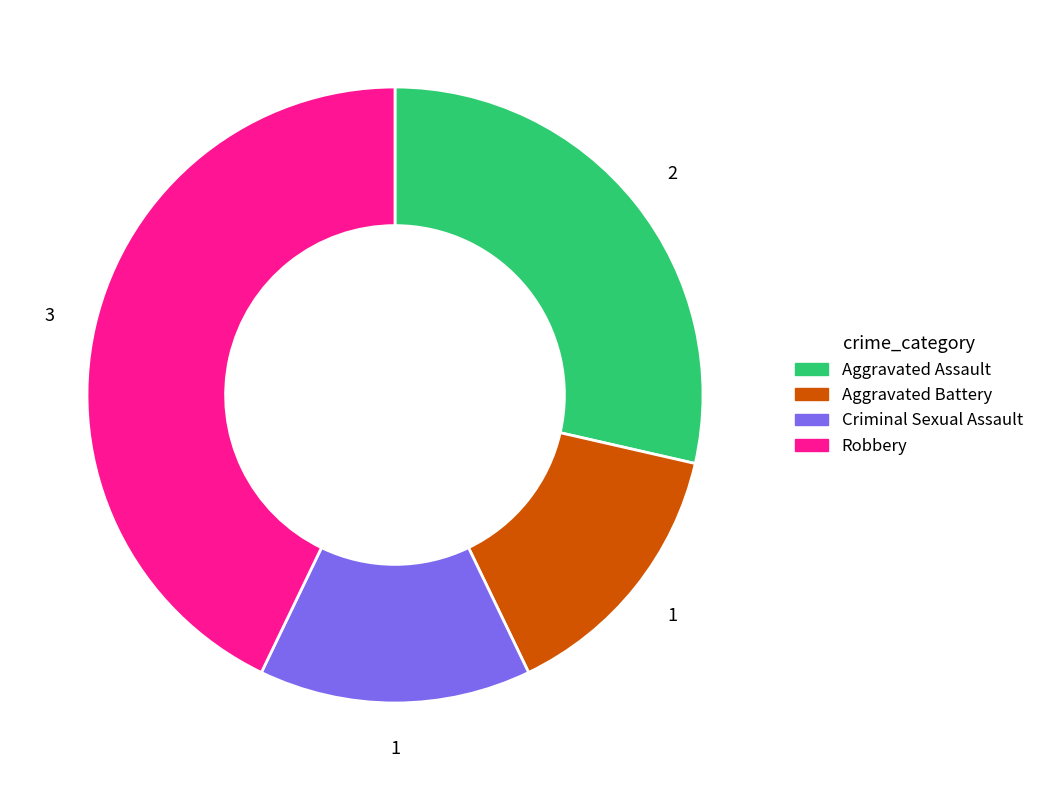

Combined, do Robbery and Aggravated Battery account for over 50%?

Yes